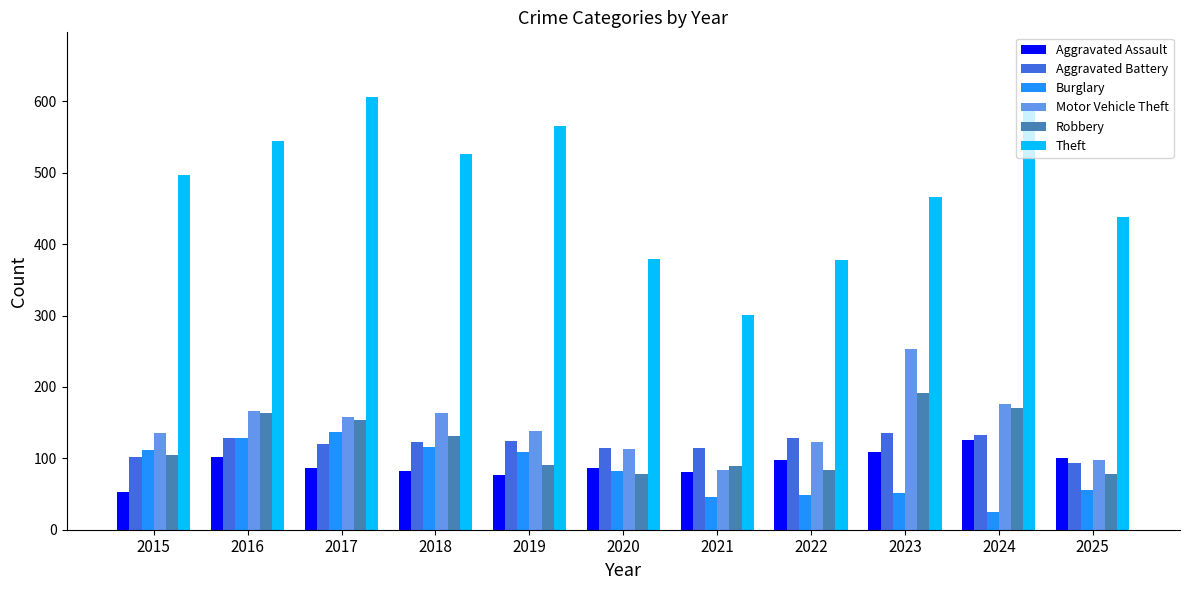

At which label does Motor Vehicle Theft reach its peak?

2023